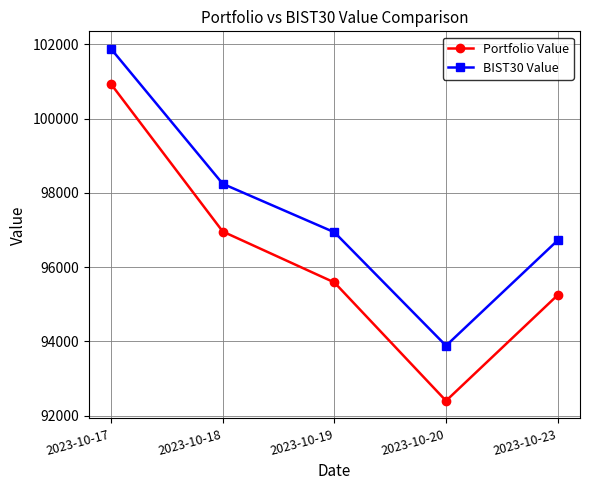

Count the number of categories in the chart.

5